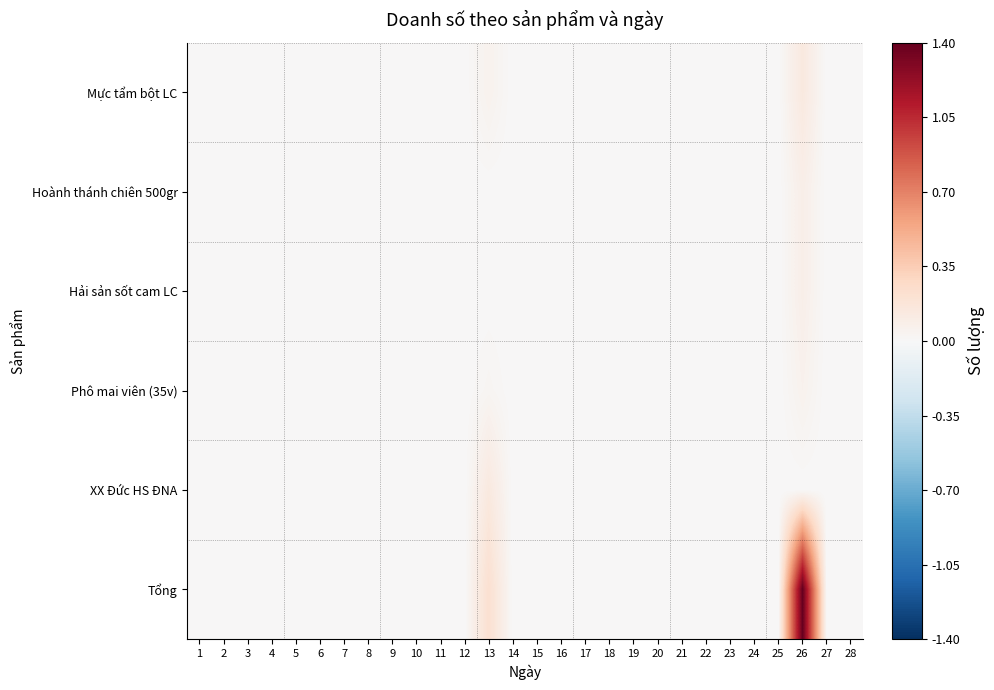

At how many categories does at least one series exceed 1?

1